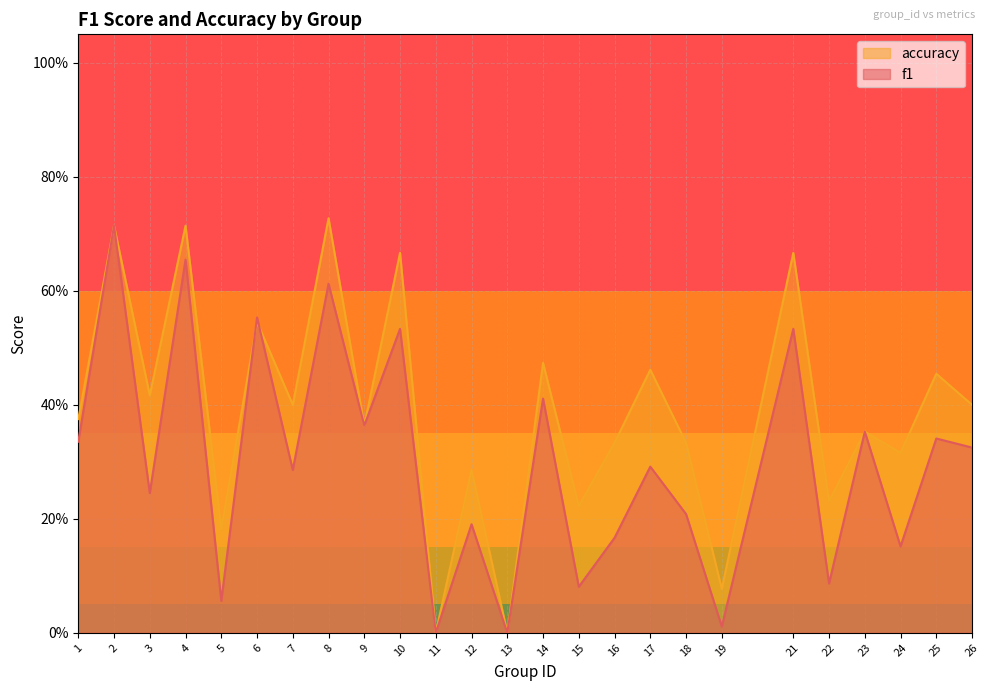

List the series in order of their overall mean, highest first.

accuracy, f1